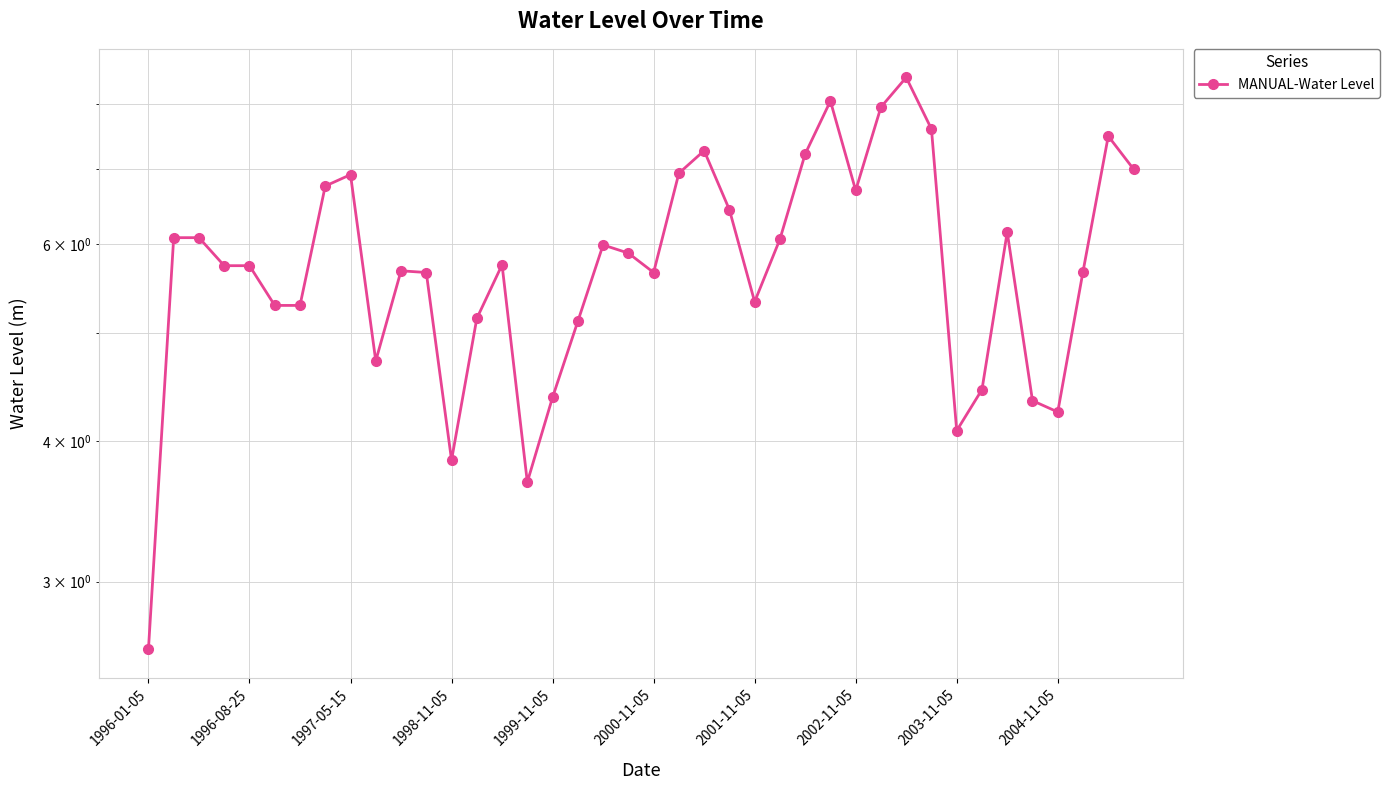

What position from the left is 39?

40